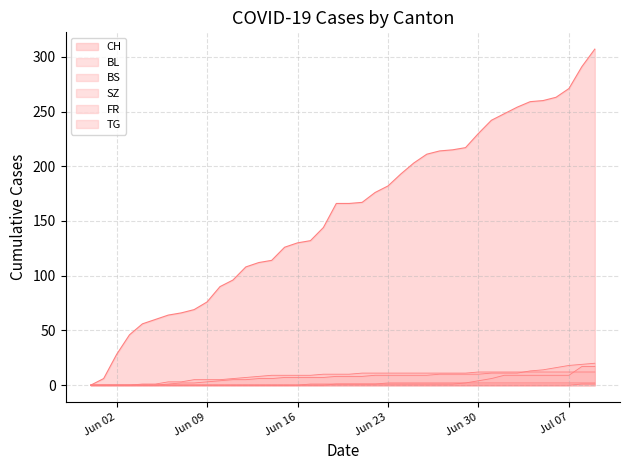

What is the difference between the maximum and minimum values in the BL series?

20